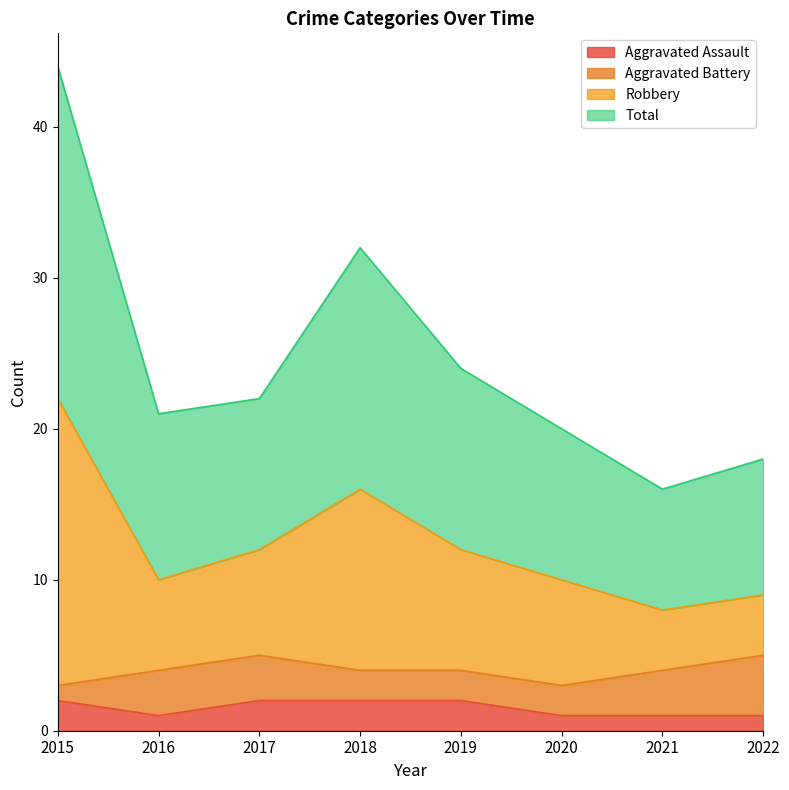

Is it true that Aggravated Assault equals 2 at 2017?

True